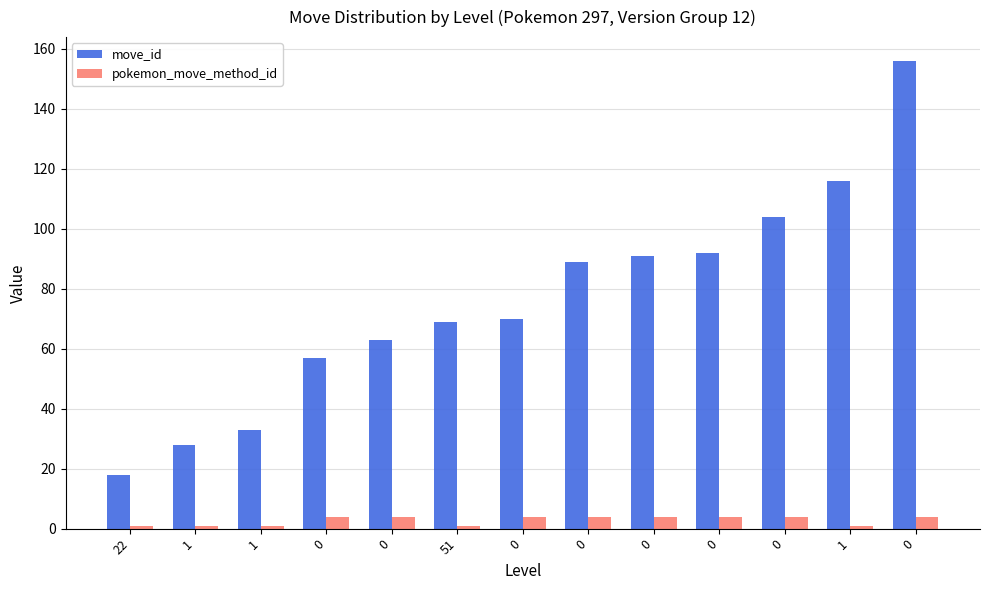

Is it true that move_id equals 33 at 1?

True